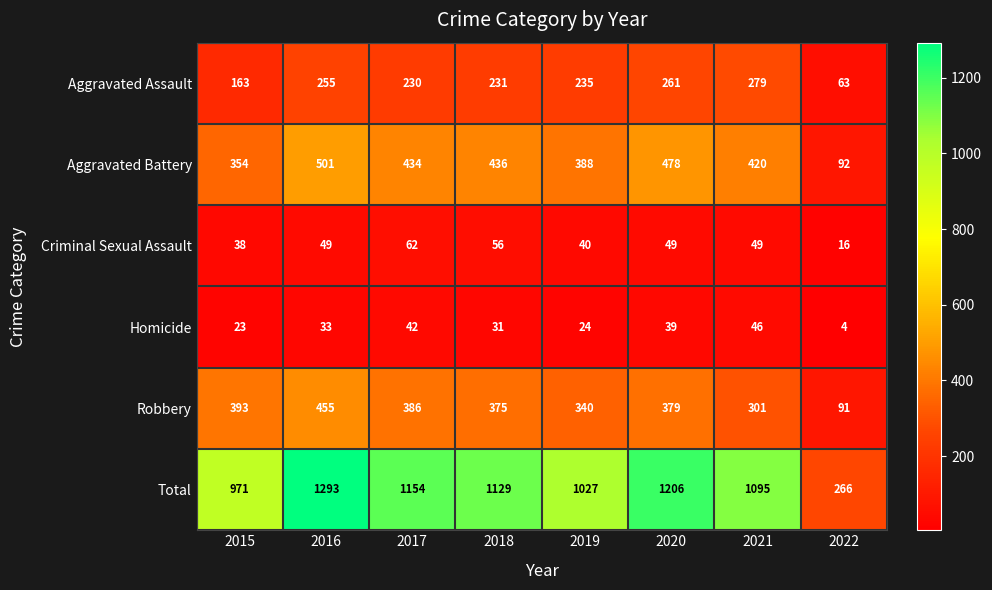

At which category does the chart reach its peak across all series?

2016